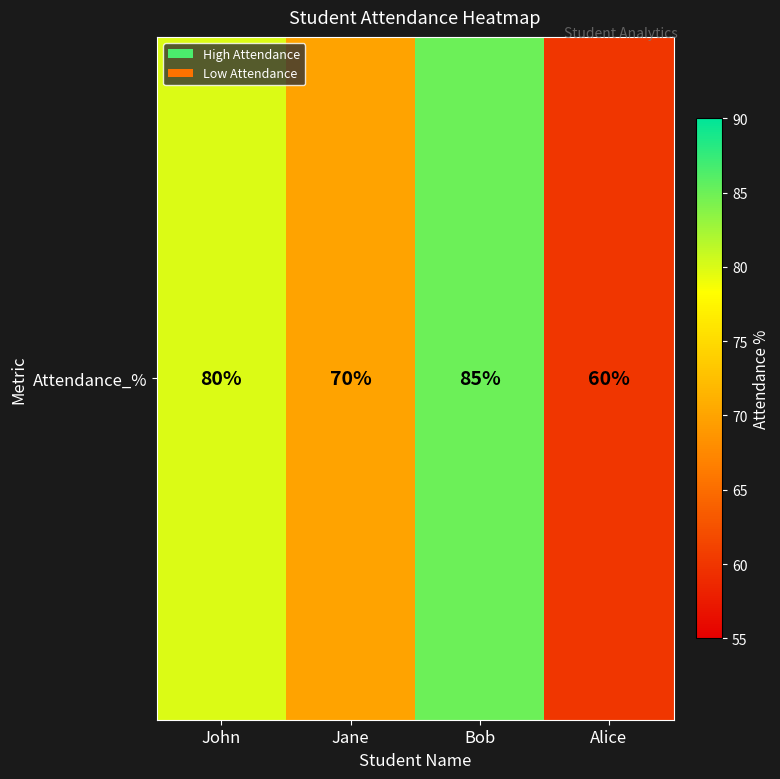

Reading left to right, extract all data points from this chart.

John=80	Jane=70	Bob=85	Alice=60